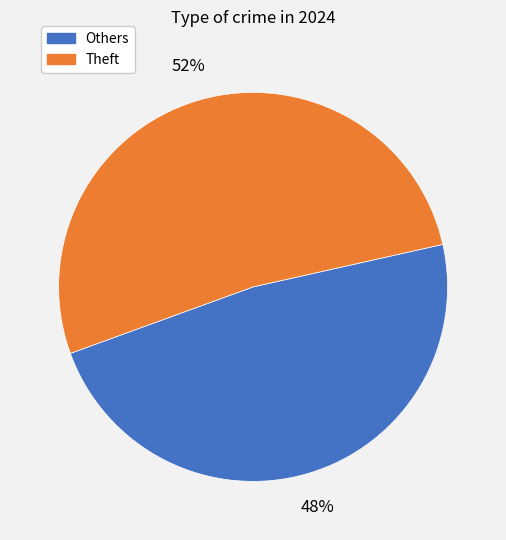

True or false: Theft accounts for 52% of the total.

True